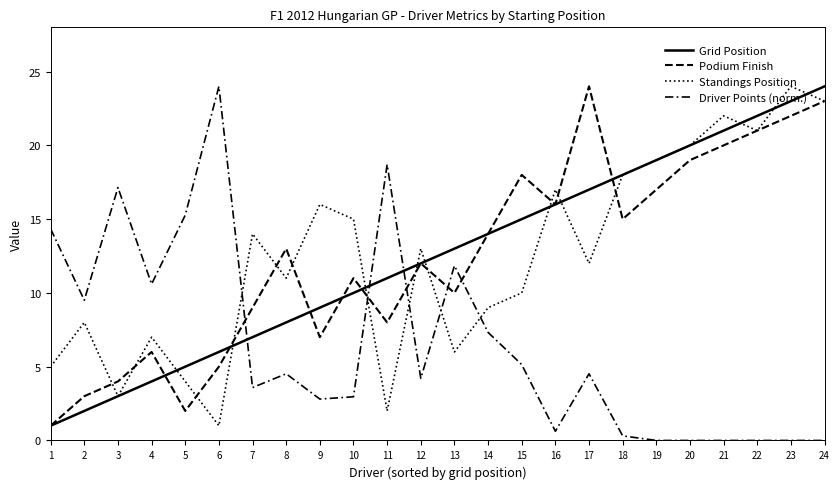

Between which two adjacent categories do Podium Finish and Driver Points (norm.) first intersect?

6 and 7